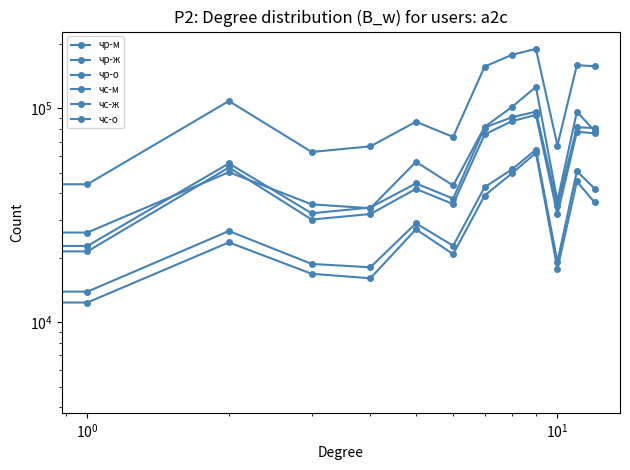

True or false: чс-ж has more than 2 interior local peaks.

True